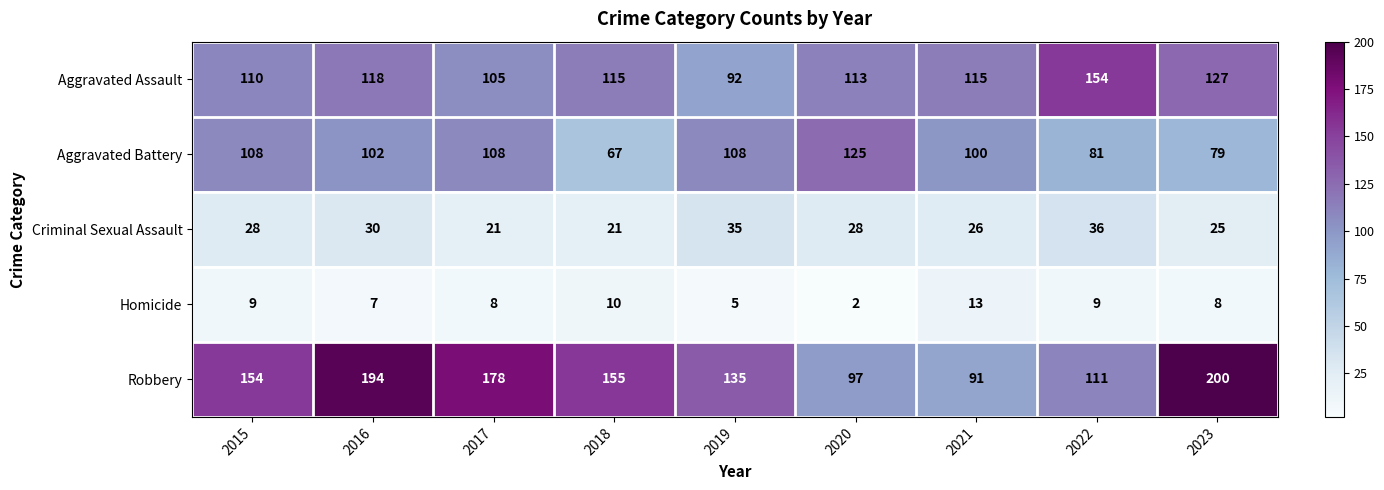

What is the greatest value displayed?

200